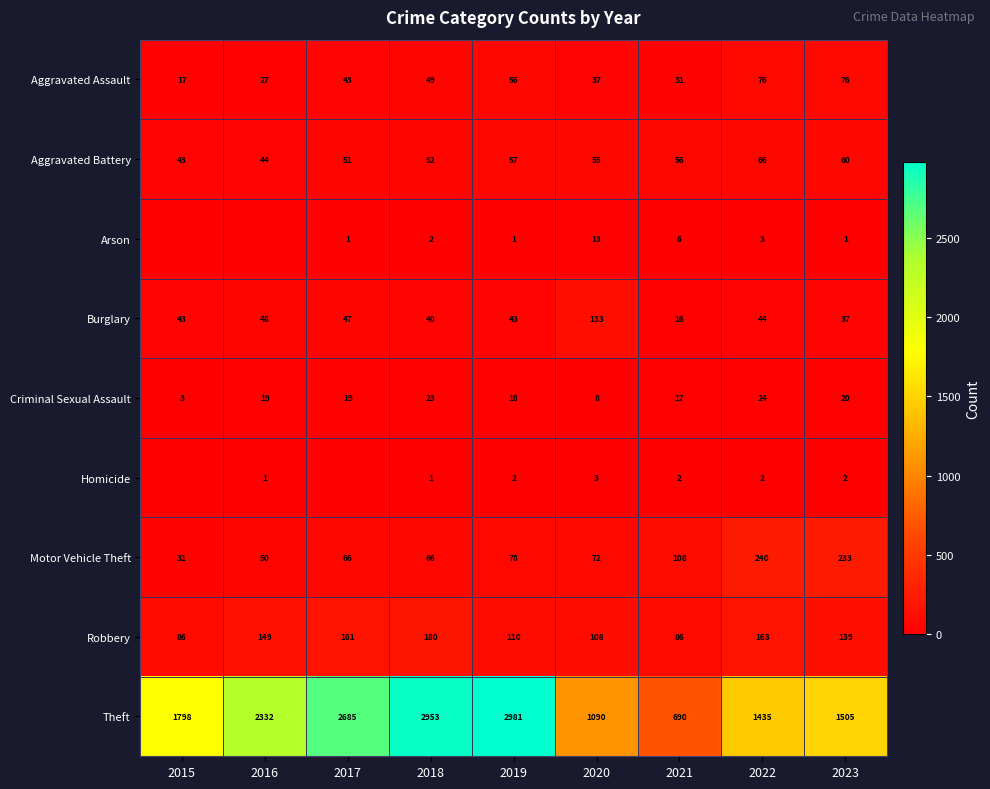

What is the lowest value of the Robbery series?

86